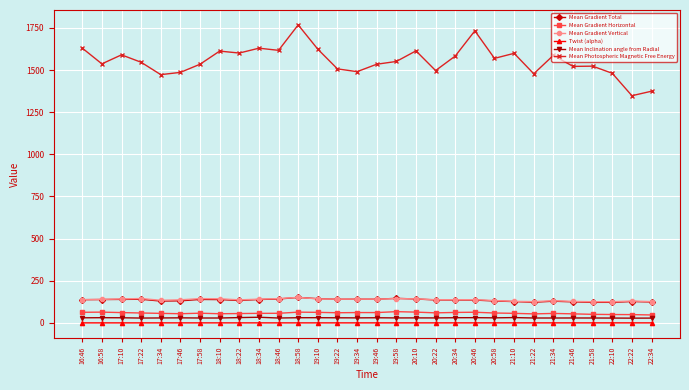

How many lines are shown in the chart?

6